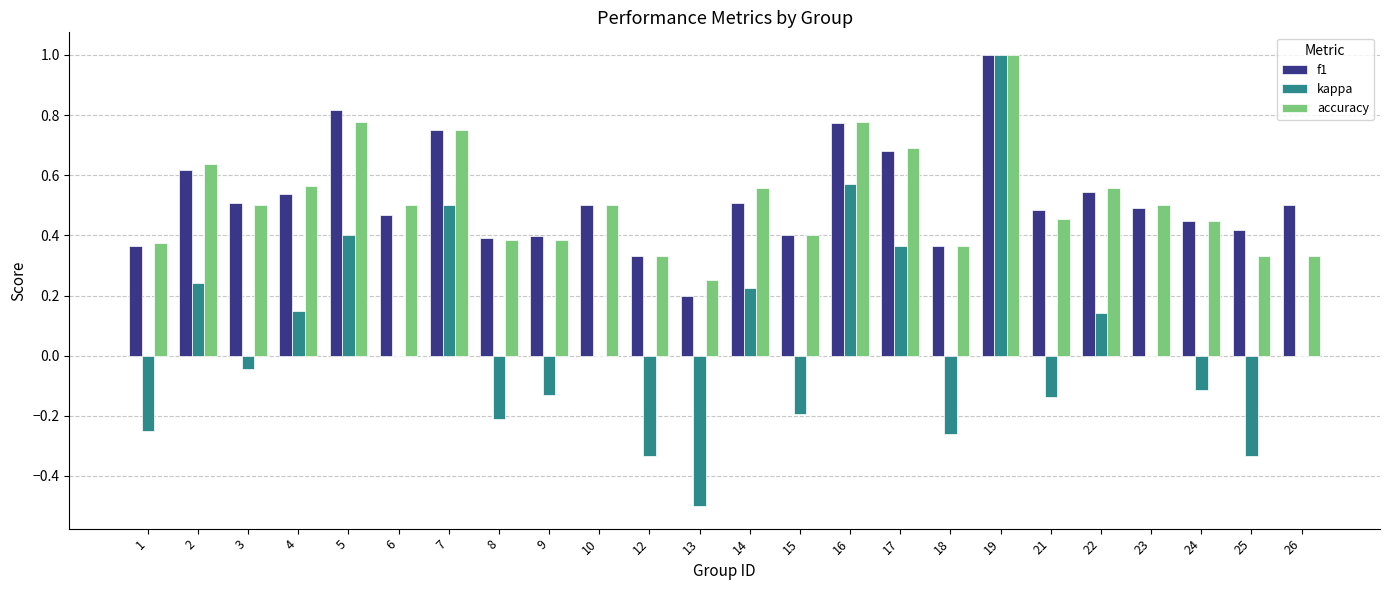

Is the value of accuracy at 22 greater than the value of kappa at 24?

Yes